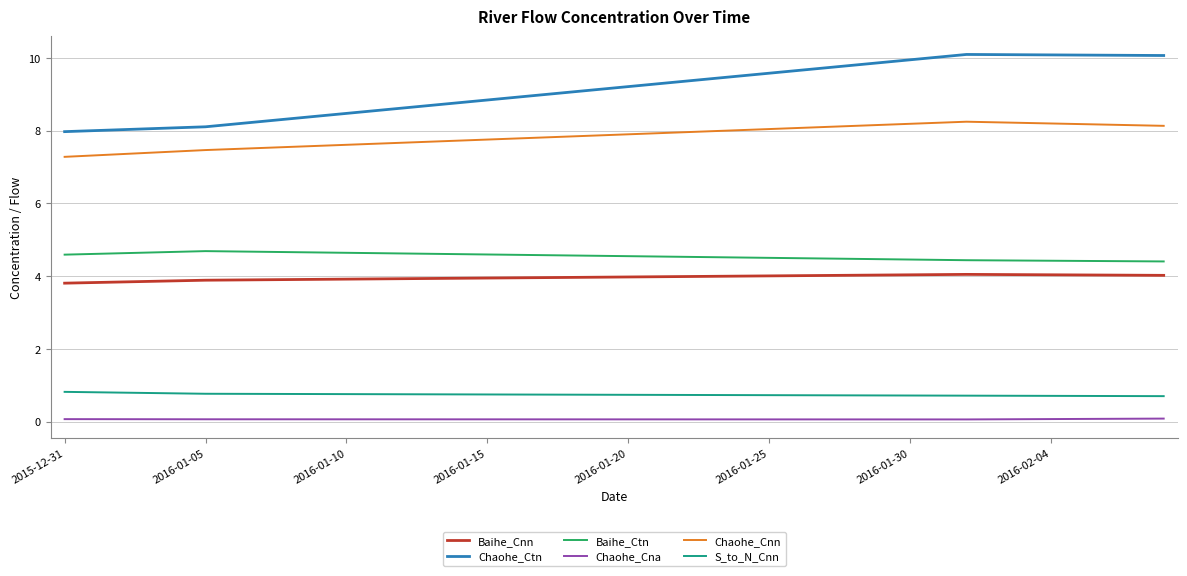

Which series has the widest spread of values?

Chaohe_Ctn